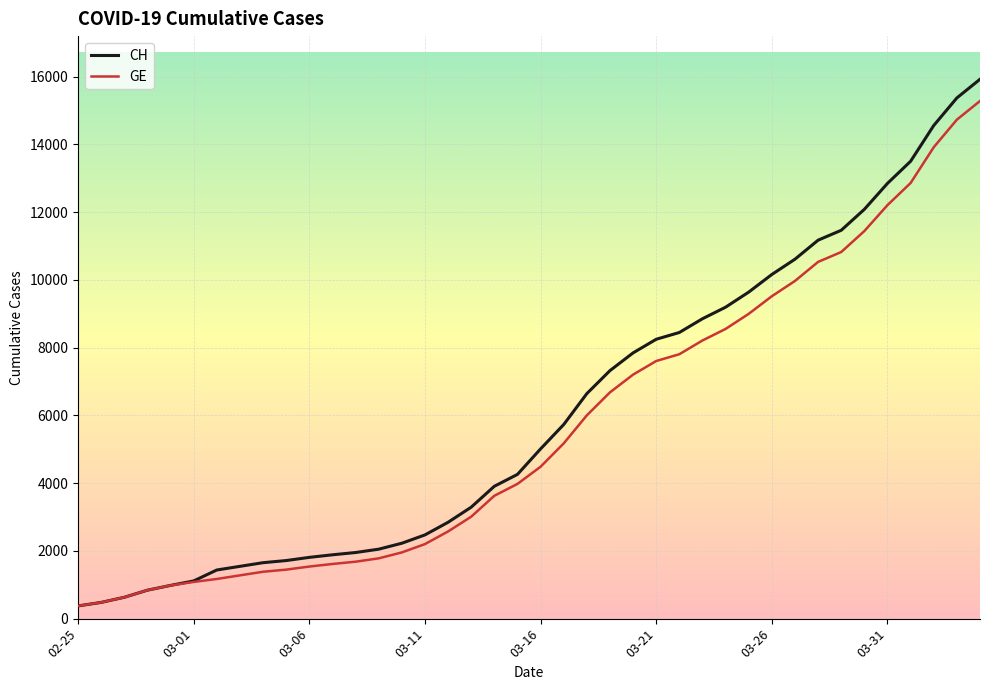

What is the maximum value shown in the chart?

15926